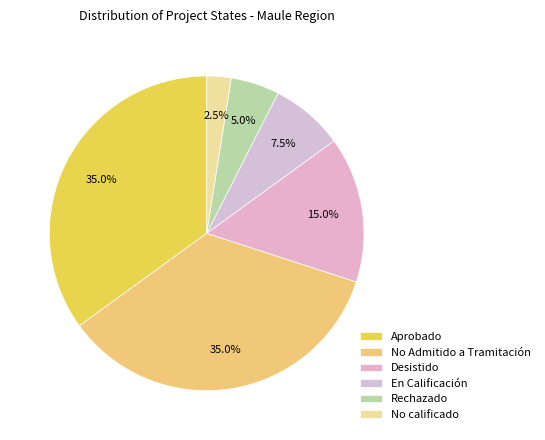

What is the smallest slice in the pie chart?

No calificado